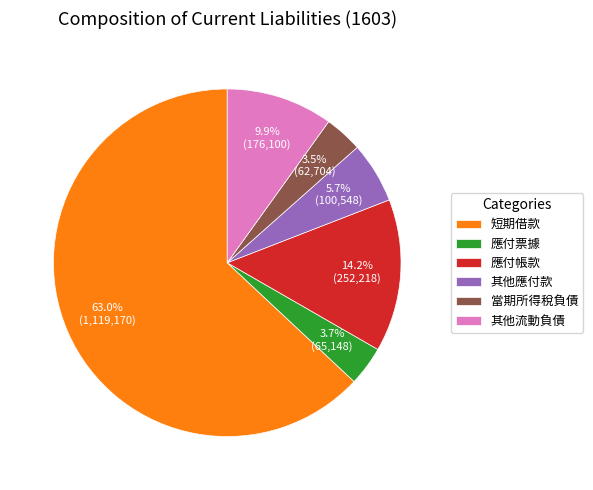

To the nearest percent, what percentage of the pie is 短期借款?

63%